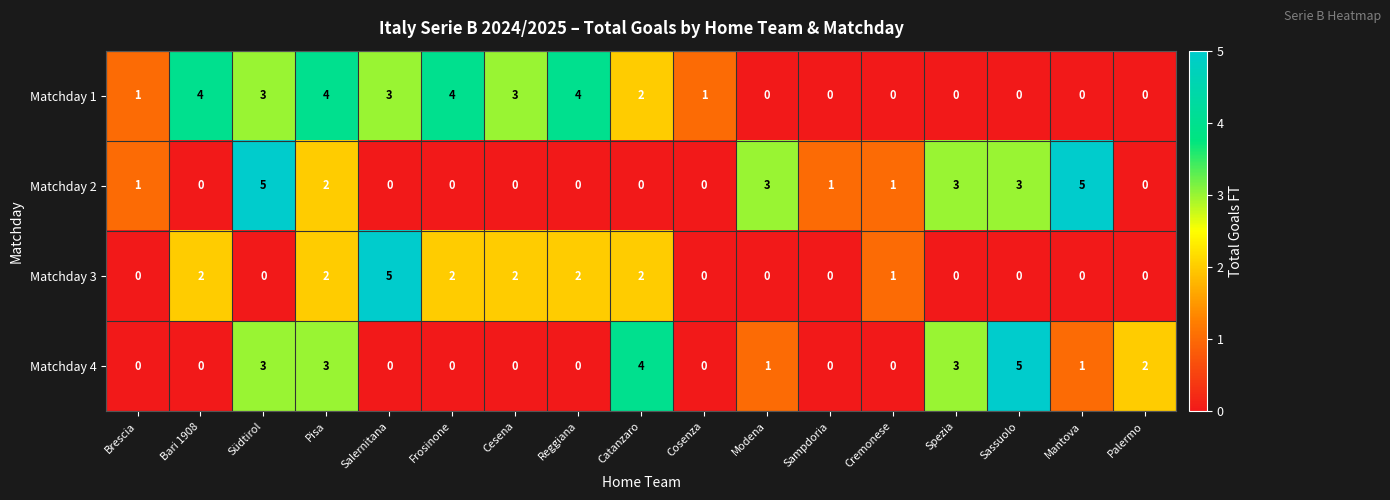

What is the difference between the second highest and second lowest values in the Matchday 4 series?

4